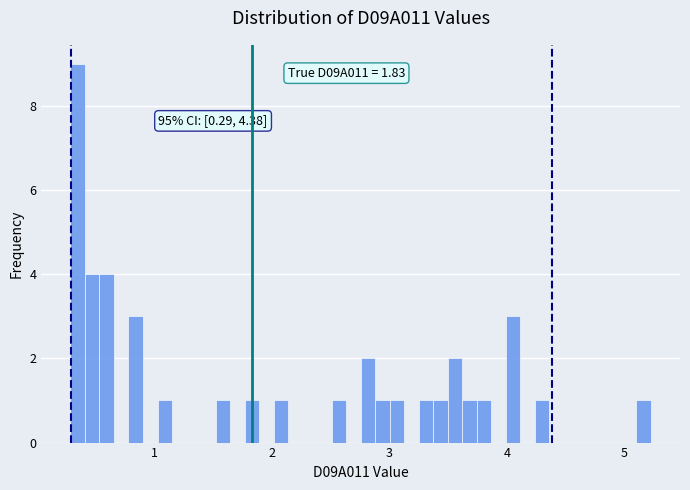

Read against the x-axis, roughly where is the centre of the tallest bar?

0.3